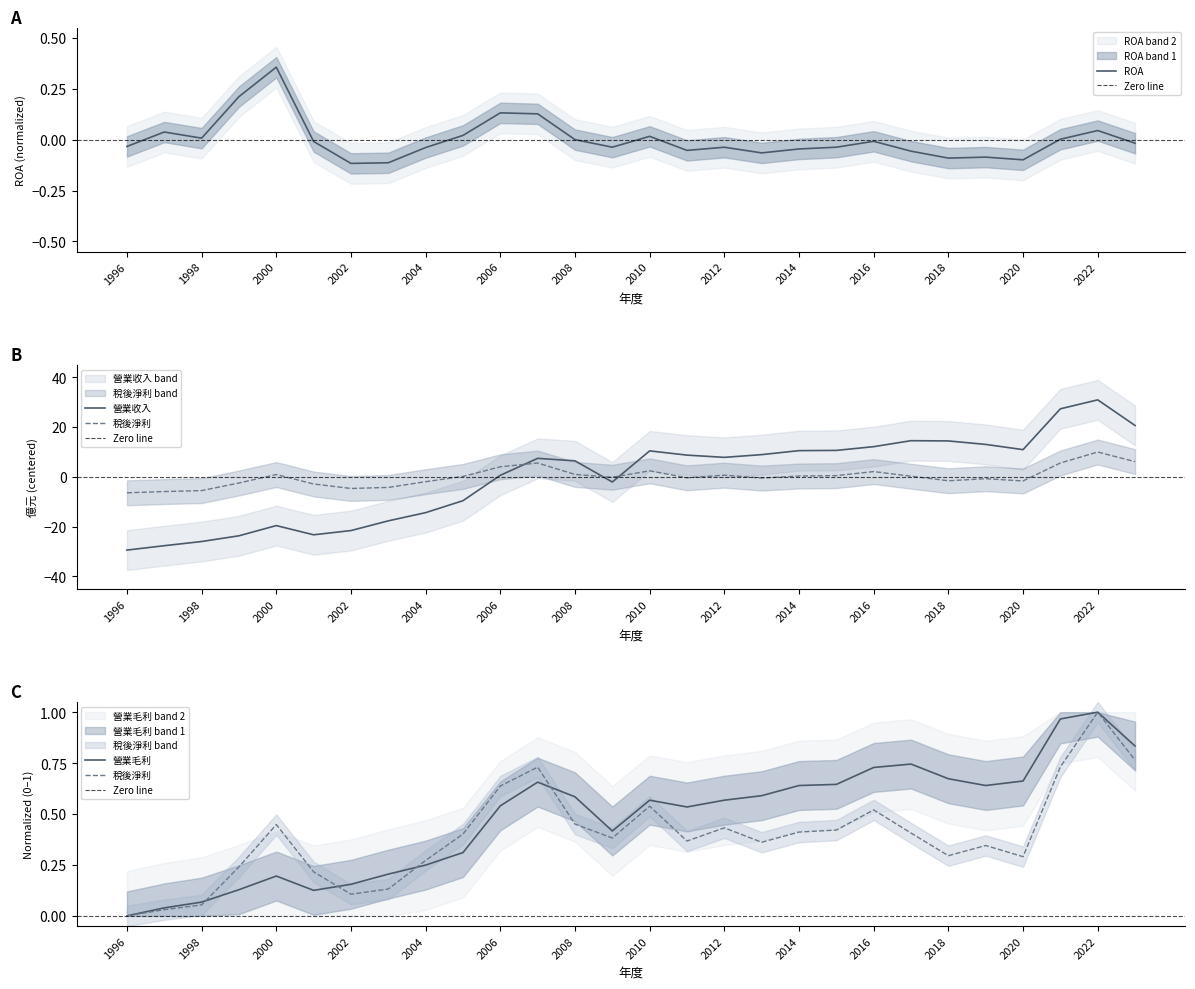

Reading left to right, extract all data points from this chart.

營業收入: -29.4	-27.7	-26.0	-23.7	-19.6	-23.3	-21.6	-17.7	-14.4	-9.6	0.6	7.4	6.4	-2.1	10.4	8.7	7.8	8.9	10.5	10.6	12.1	14.5	14.4	13.0	10.9	27.3	30.9	20.6
營業毛利: 0.0	0.0	0.1	0.1	0.2	0.1	0.2	0.2	0.2	0.3	0.5	0.7	0.6	0.4	0.6	0.5	0.6	0.6	0.6	0.6	0.7	0.7	0.7	0.6	0.7	1.0	1.0	0.8
稅後淨利: 0.0	0.0	0.1	0.2	0.4	0.2	0.1	0.1	0.3	0.4	0.6	0.7	0.5	0.4	0.5	0.4	0.4	0.4	0.4	0.4	0.5	0.4	0.3	0.3	0.3	0.7	1.0	0.8
ROA: -0.0	0.0	0.0	0.2	0.4	-0.0	-0.1	-0.1	-0.0	0.0	0.1	0.1	-0.0	-0.0	0.0	-0.1	-0.0	-0.1	-0.0	-0.0	-0.0	-0.1	-0.1	-0.1	-0.1	0.0	0.0	-0.0